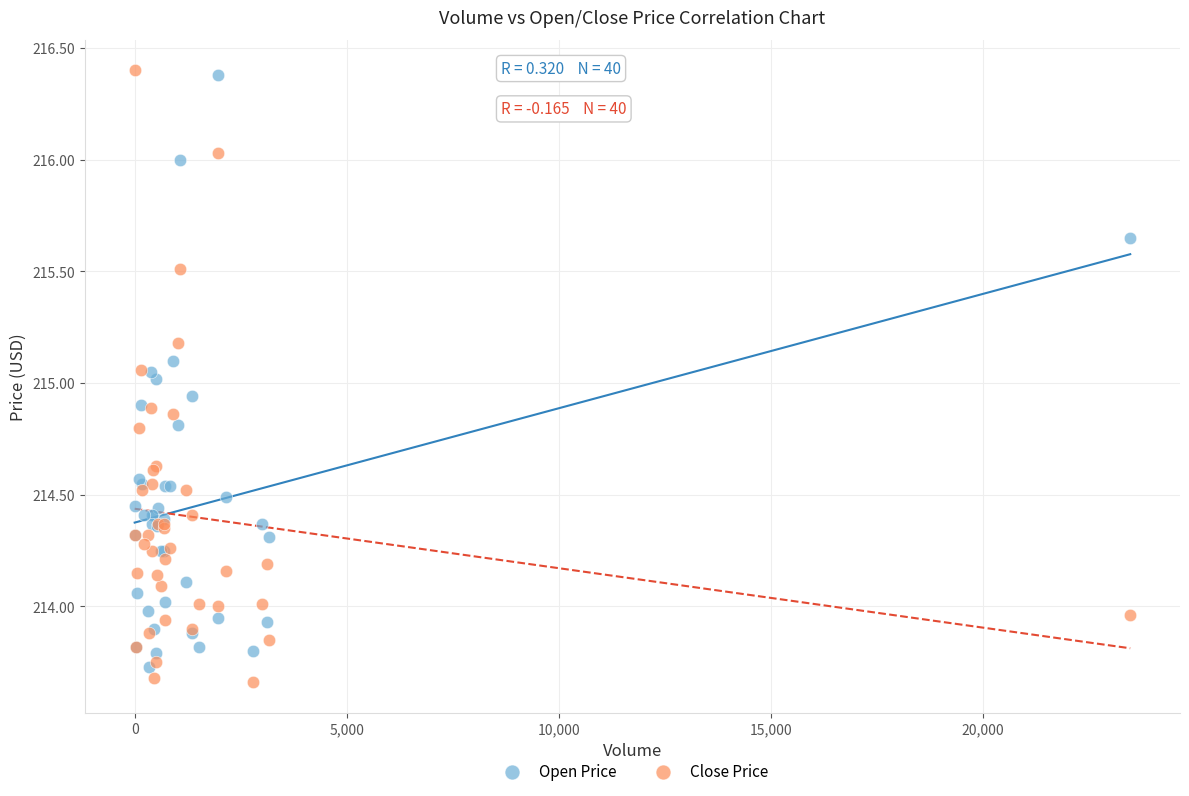

Which series has the largest Y range (max minus min)?

Close Price